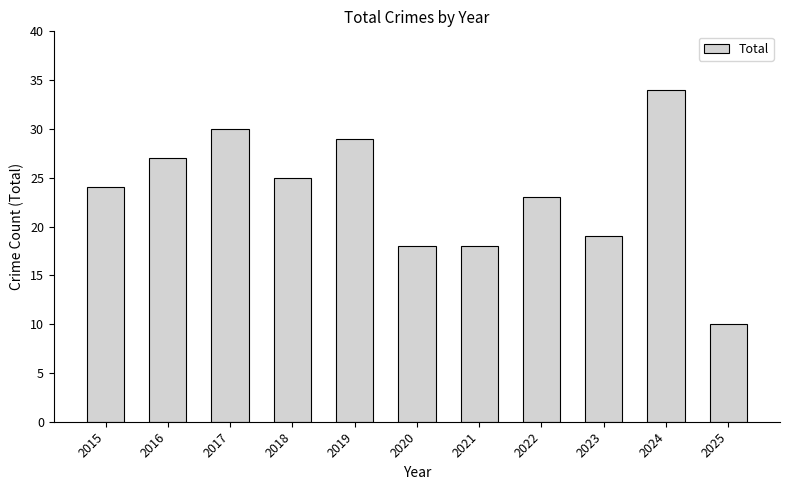

Reading left to right, what are all the values shown in this chart?

24	27	30	25	29	18	18	23	19	34	10